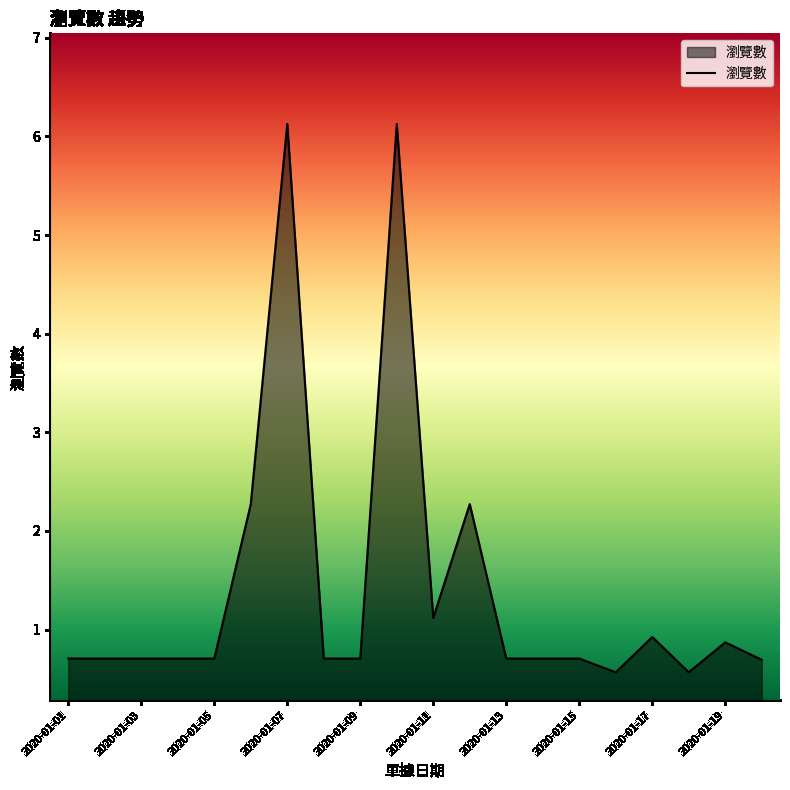

What is the minimum value shown in the chart?

0.6